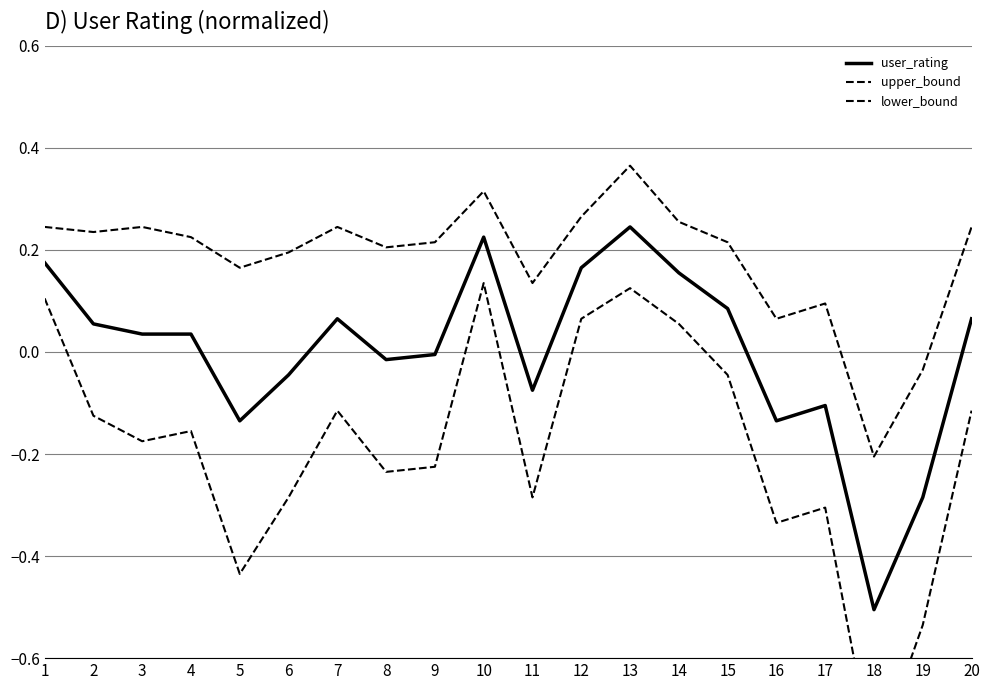

What is the approximate value of upper_bound at 10?

0.3